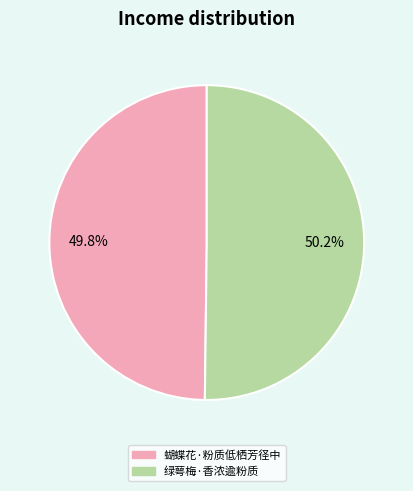

Is there a majority slice in this chart?

Yes